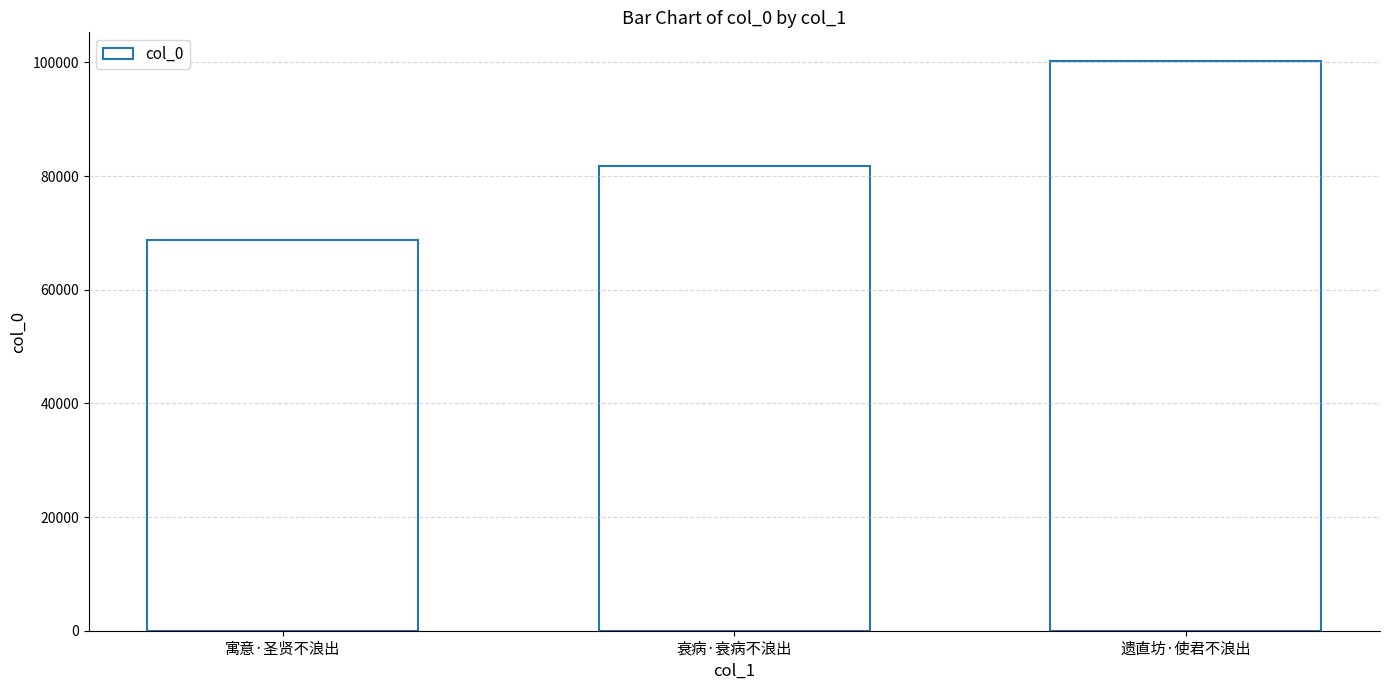

The chart shows a value of 39874 at 衰病·衰病不浪出. True or false?

False